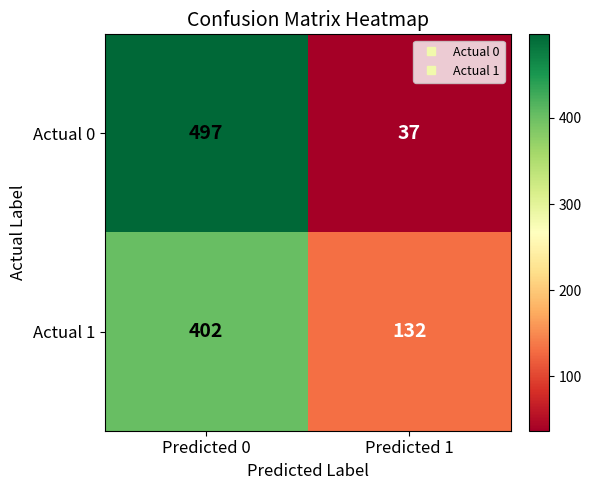

Rank the series by their maximum value, from lowest to highest.

Actual 1, Actual 0